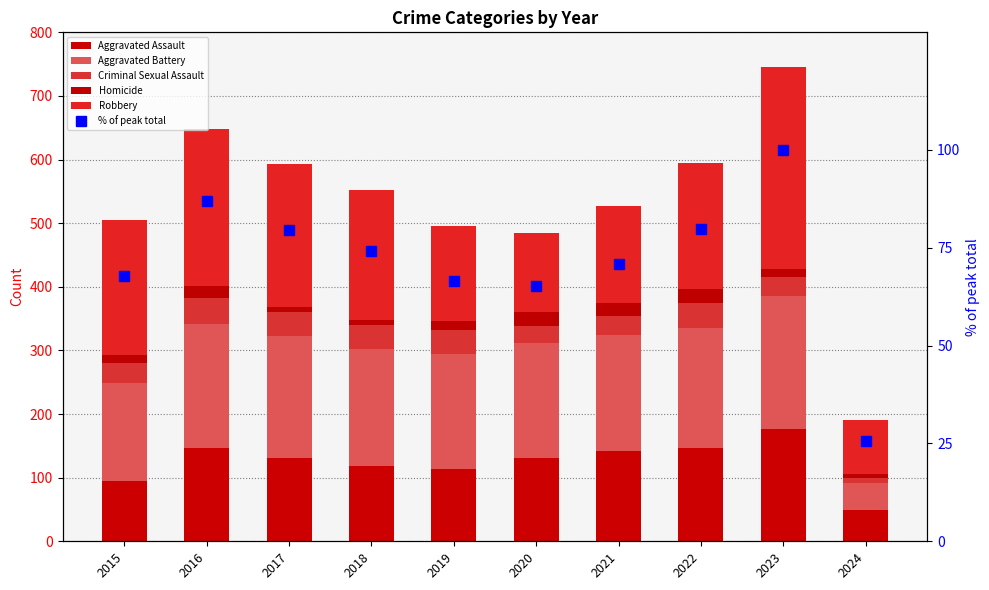

Reading left to right, transcribe all the data shown in this chart.

Aggravated Assault: 2015=95.0	2016=146.0	2017=131.0	2018=119.0	2019=113.0	2020=131.0	2021=142.0	2022=146.0	2023=177.0	2024=49.0
Aggravated Battery: 2015=154.0	2016=196.0	2017=191.0	2018=183.0	2019=182.0	2020=180.0	2021=182.0	2022=190.0	2023=209.0	2024=42.0
Criminal Sexual Assault: 2015=31.0	2016=41.0	2017=39.0	2018=38.0	2019=37.0	2020=28.0	2021=30.0	2022=39.0	2023=30.0	2024=9.0
Homicide: 2015=13.0	2016=18.0	2017=8.0	2018=8.0	2019=14.0	2020=22.0	2021=20.0	2022=21.0	2023=12.0	2024=6.0
Robbery: 2015=212.0	2016=247.0	2017=224.0	2018=204.0	2019=150.0	2020=124.0	2021=153.0	2022=198.0	2023=317.0	2024=84.0
% of peak total: 2015=67.8	2016=87.0	2017=79.6	2018=74.1	2019=66.6	2020=65.1	2021=70.7	2022=79.7	2023=100.0	2024=25.5